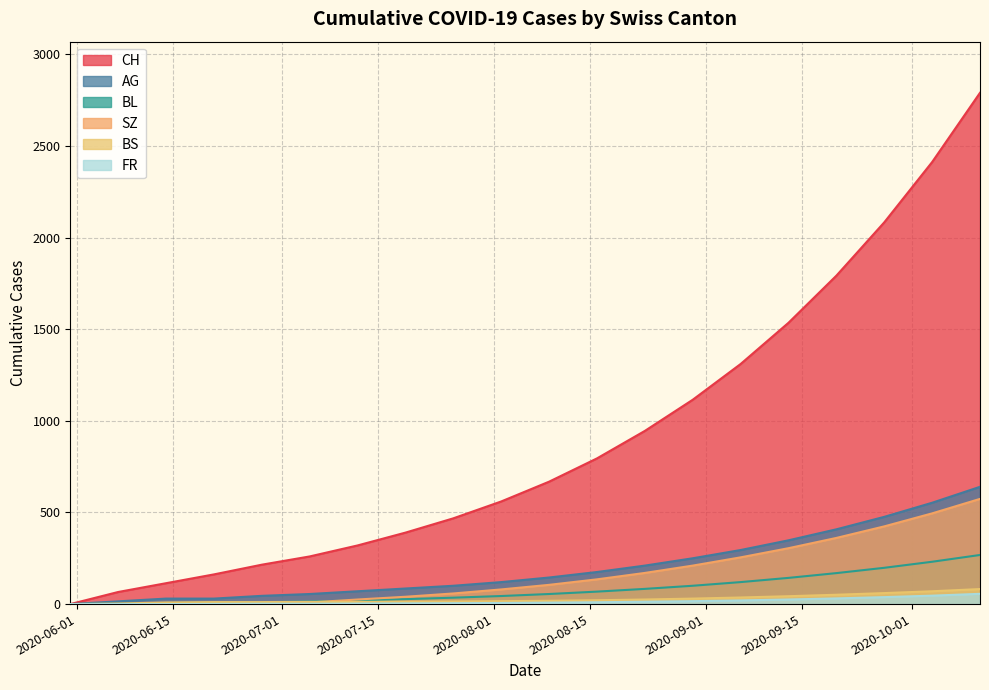

Which series has the largest total across all categories?

CH